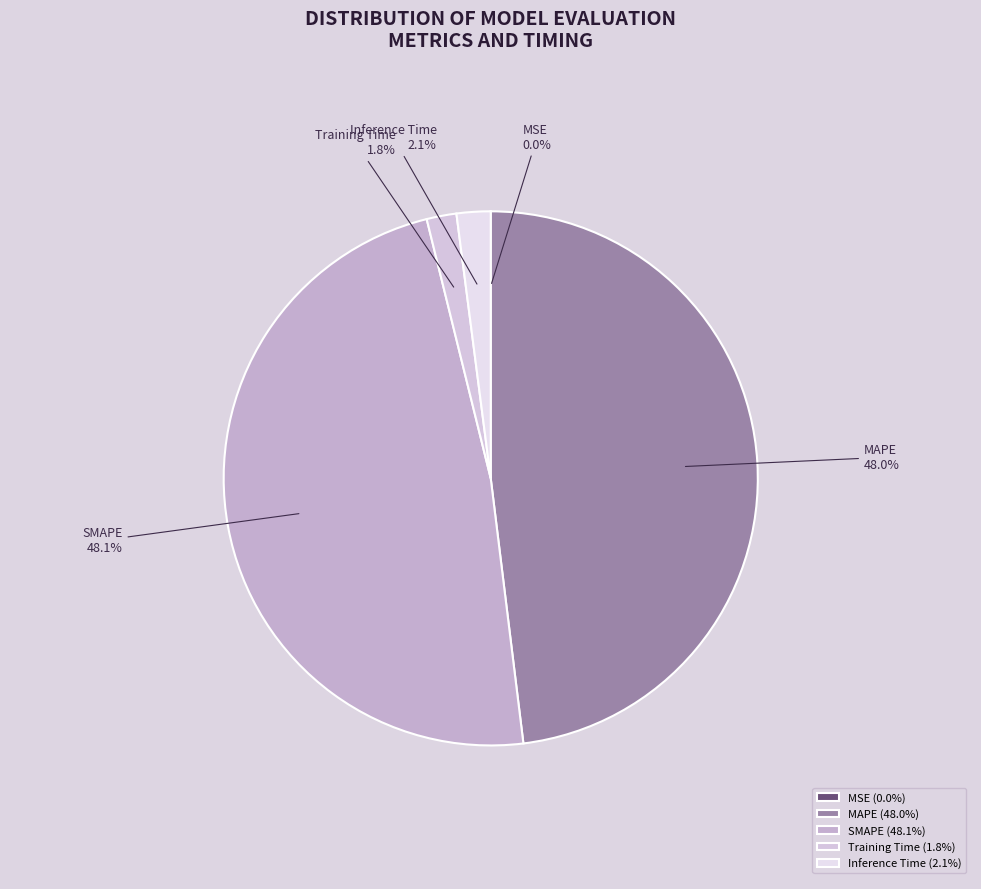

What percentage do Inference Time and MAPE together represent?

50.1%